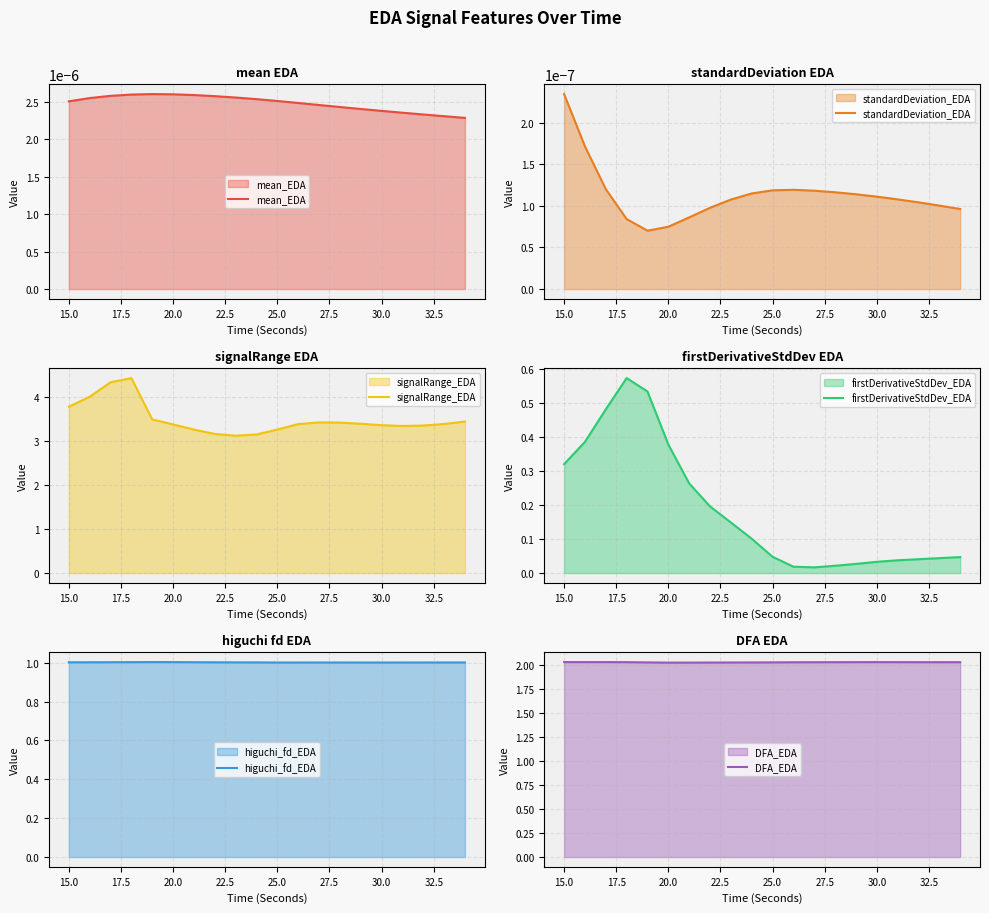

At which label does standardDeviation_EDA reach its peak?

15.0